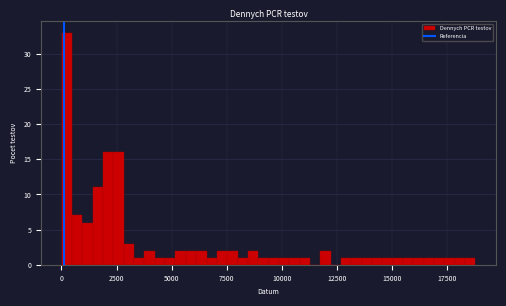

Read against the x-axis, roughly where is the centre of the tallest bar?

0